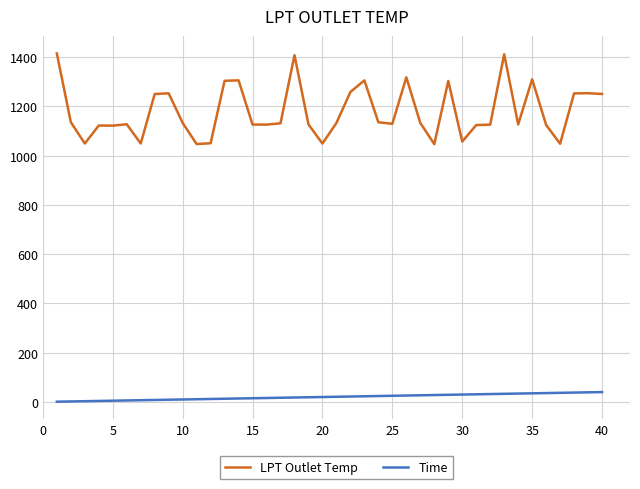

What is the difference between the maximum and minimum values in the Time series?

39.0